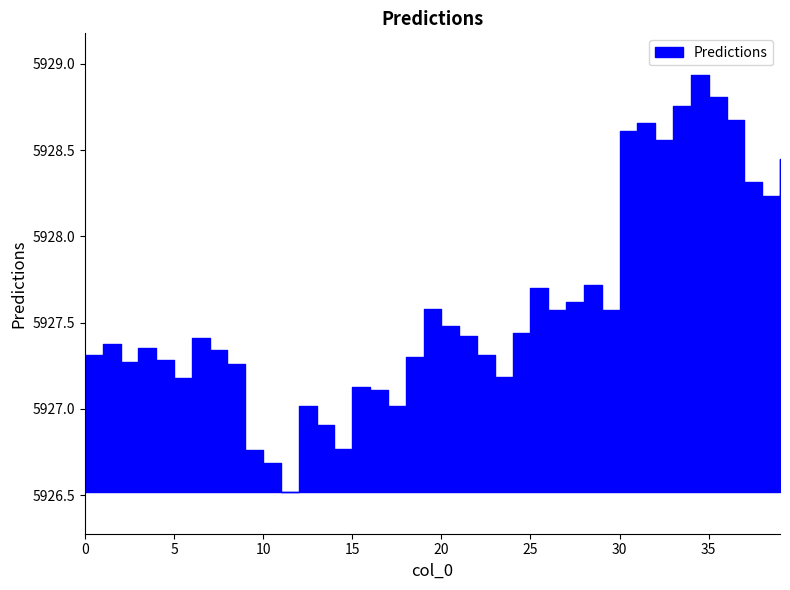

Which label corresponds to the largest value in the chart?

34